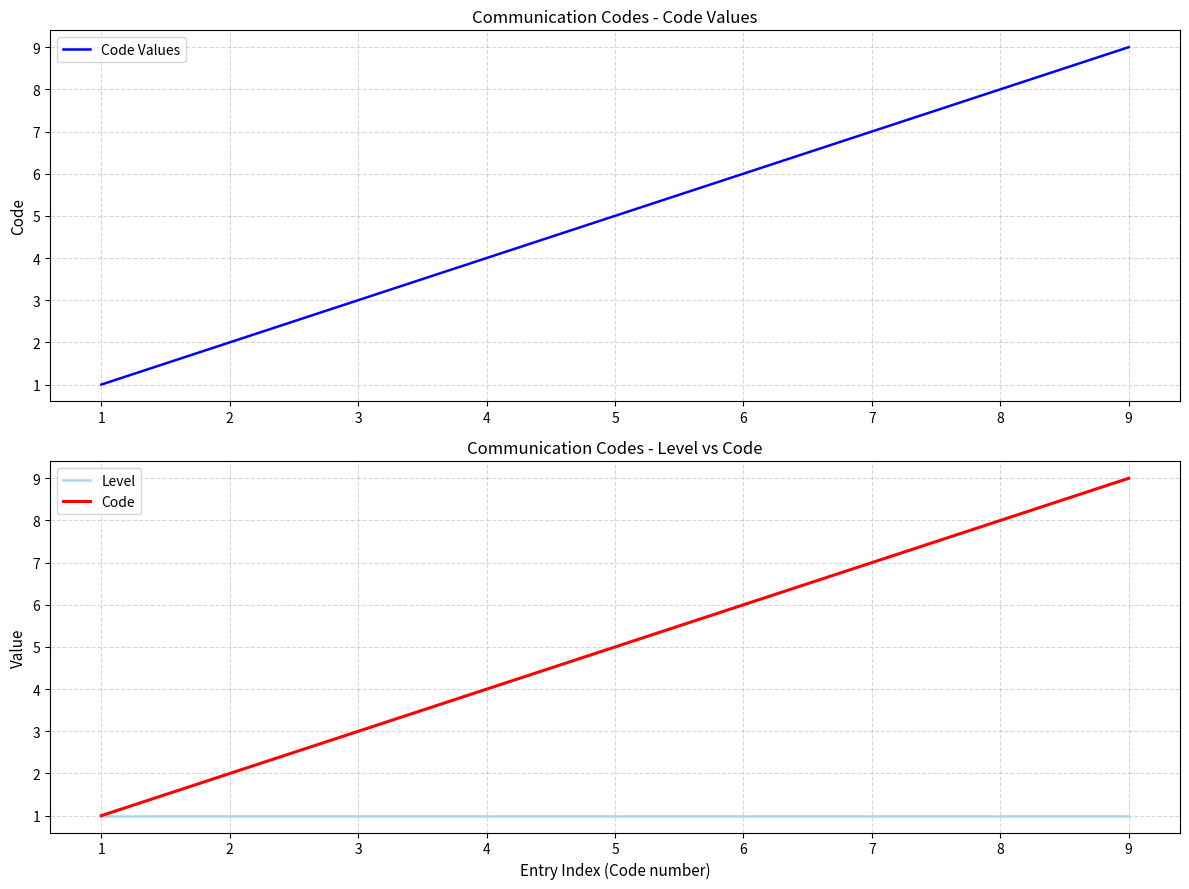

At how many categories does at least one series exceed 5?

4